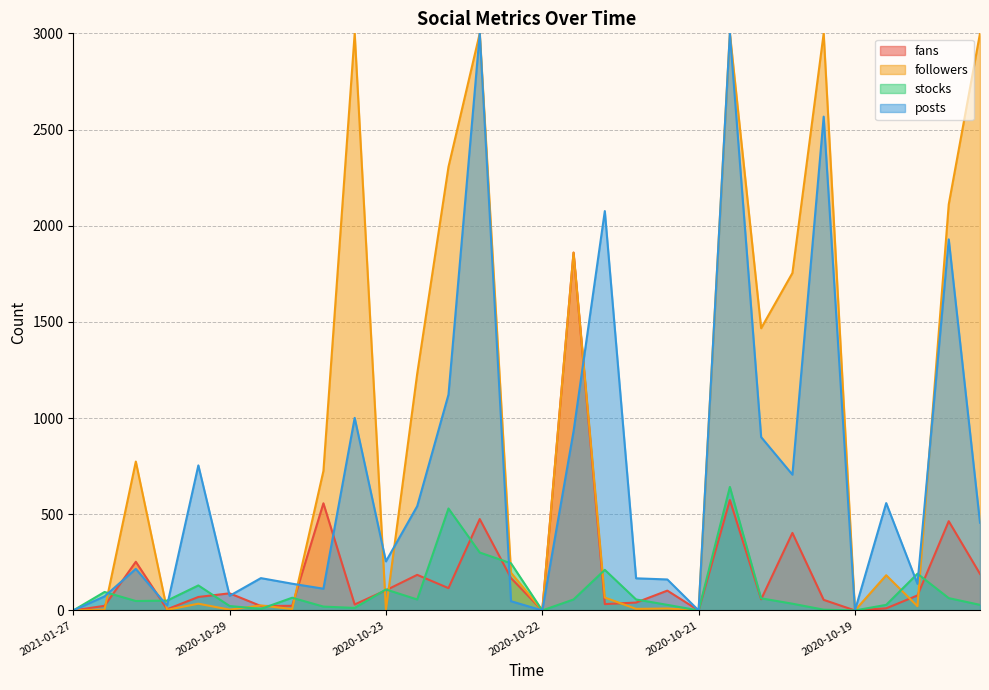

In fans, how many points are lower than both neighbors (excluding endpoints)?

9